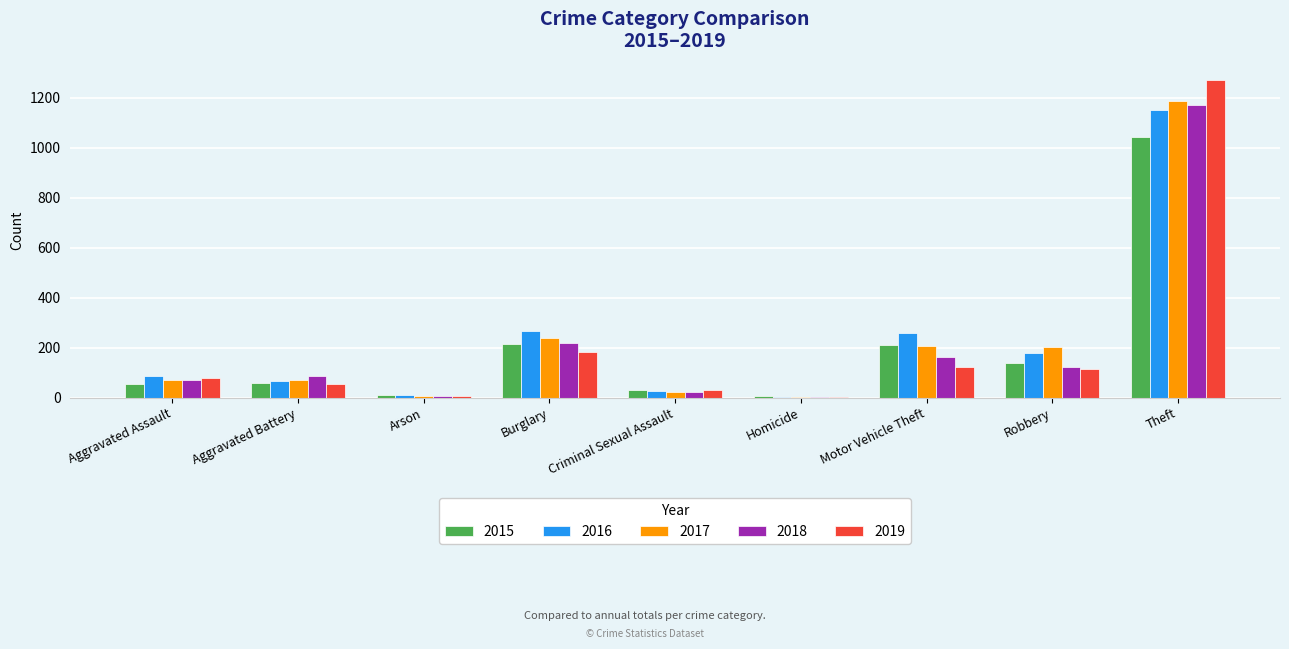

What is the maximum value for 2017?

1188